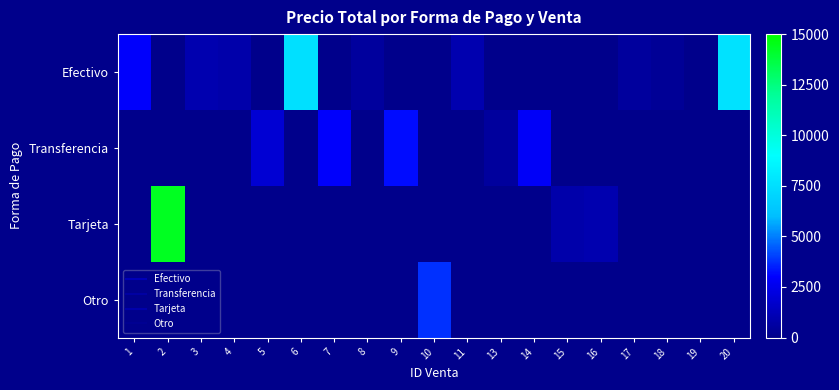

Reading left to right, transcribe all the data shown in this chart.

Efectivo: 1=2950	2=0	3=965	4=850	5=0	6=7600	7=0	8=505	9=0	10=0	11=950	13=0	14=0	15=0	16=0	17=501	18=350	19=0	20=7650
Transferencia: 1=0	2=0	3=0	4=0	5=1875	6=0	7=2960	8=0	9=3200	10=0	11=0	13=500	14=2840	15=0	16=0	17=0	18=0	19=6	20=0
Tarjeta: 1=0	2=14350	3=0	4=0	5=0	6=0	7=0	8=0	9=0	10=0	11=0	13=0	14=0	15=854	16=975	17=0	18=0	19=0	20=0
Otro: 1=0	2=0	3=0	4=0	5=0	6=0	7=0	8=0	9=0	10=3760	11=0	13=0	14=0	15=0	16=0	17=0	18=0	19=0	20=0